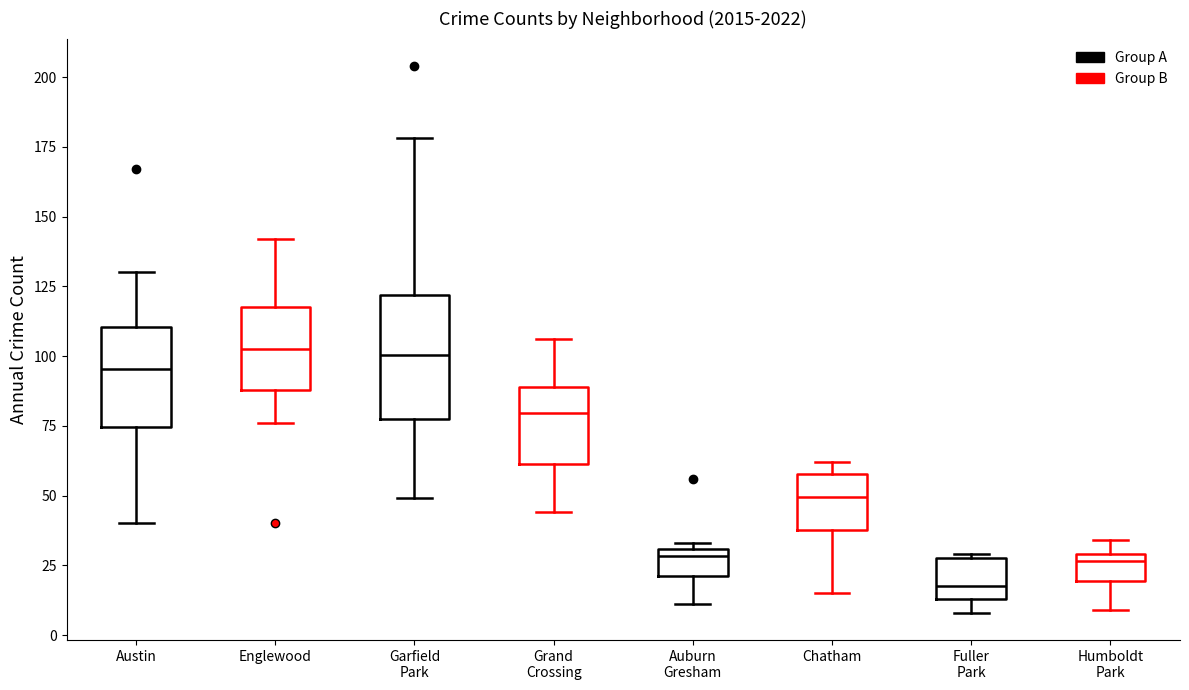

Reading left to right, transcribe this box plot: for each box, give where its median line is, the range the box spans, and where its two whiskers end, as read against the y-axis. The values are not printed on the chart, so give them approximately, as read against the axis.

Austin: median 95, box 75 to 110, whiskers 40 to 130
Englewood: median 105, box 90 to 120, whiskers 75 to 140
Garfield Park: median 100, box 80 to 120, whiskers 50 to 180
Grand Crossing: median 80, box 60 to 90, whiskers 45 to 105
Auburn Gresham: median 30 (just below the box's upper edge), box 20 to 30, whiskers 10 to 35
Chatham: median 50, box 40 to 60, whiskers 15 to 60 (just above the box's upper edge)
Fuller Park: median 20, box 15 to 30, whiskers 10 to 30
Humboldt Park: median 25, box 20 to 30, whiskers 10 to 35